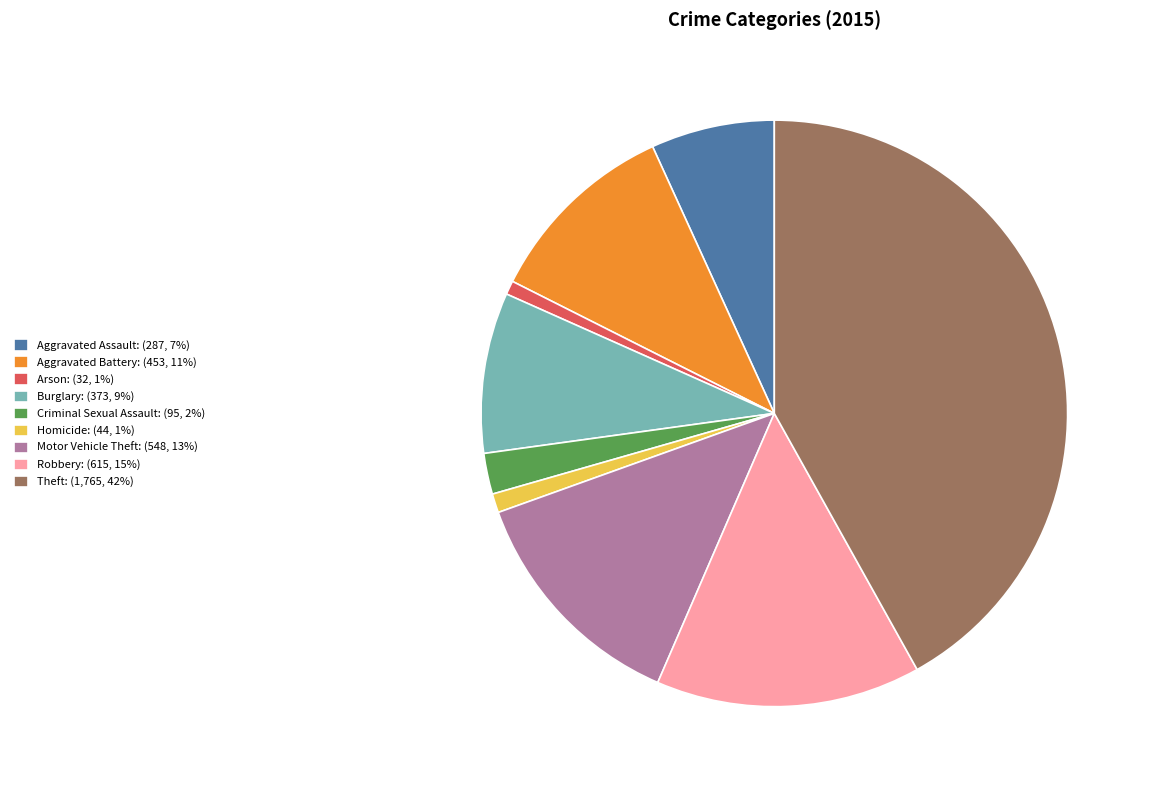

Which category has the biggest portion of the pie?

Theft